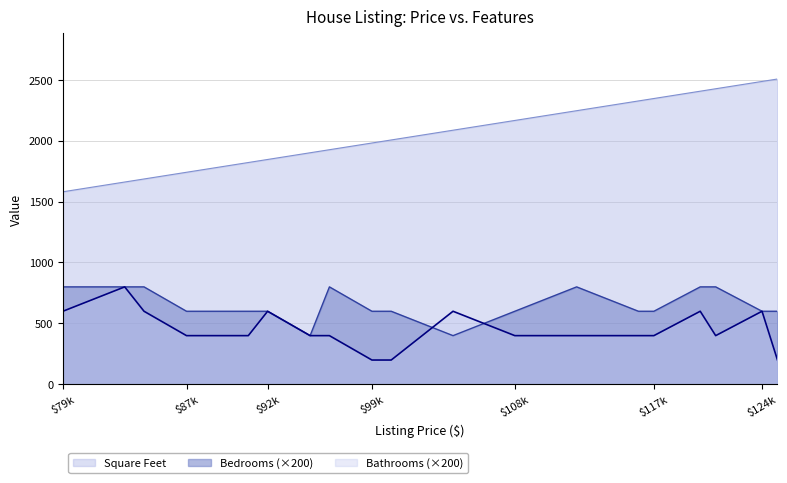

Reading left to right, extract all data points from this chart.

Square Feet: 1580	1660	1685	1740	1765	1820	1845	1900	1925	1980	2005	2085	2165	2245	2325	2345	2405	2425	2485	2505
Bathrooms: 600	800	600	400	400	400	600	400	400	200	200	600	400	400	400	400	600	400	600	200
Bedrooms: 800	800	800	600	600	600	600	400	800	600	600	400	600	800	600	600	800	800	600	600